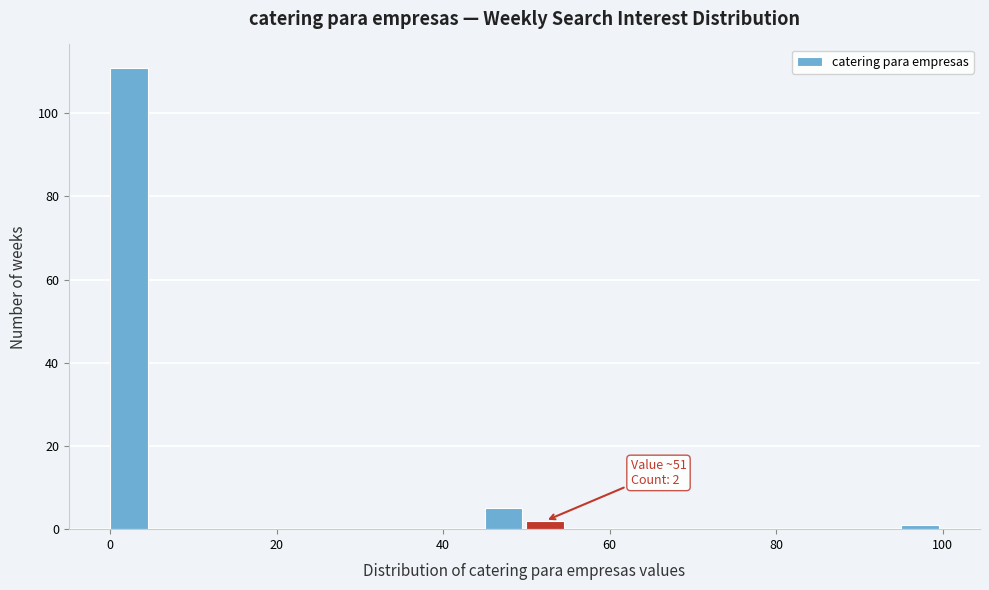

Around what value on the x-axis is the tallest bar? Give the approximate position of its centre, as read against the axis.

2